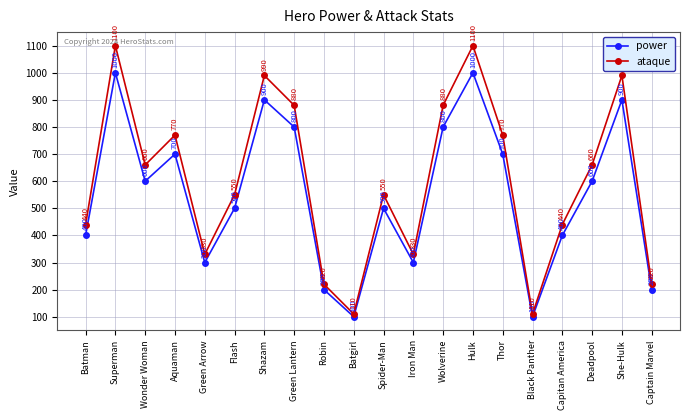

What is the lowest value of the power series?

100